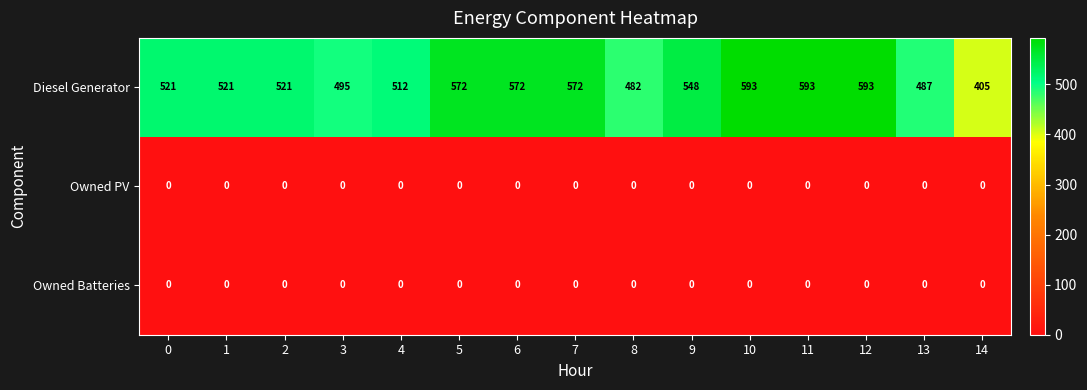

What is the greatest value displayed?

593